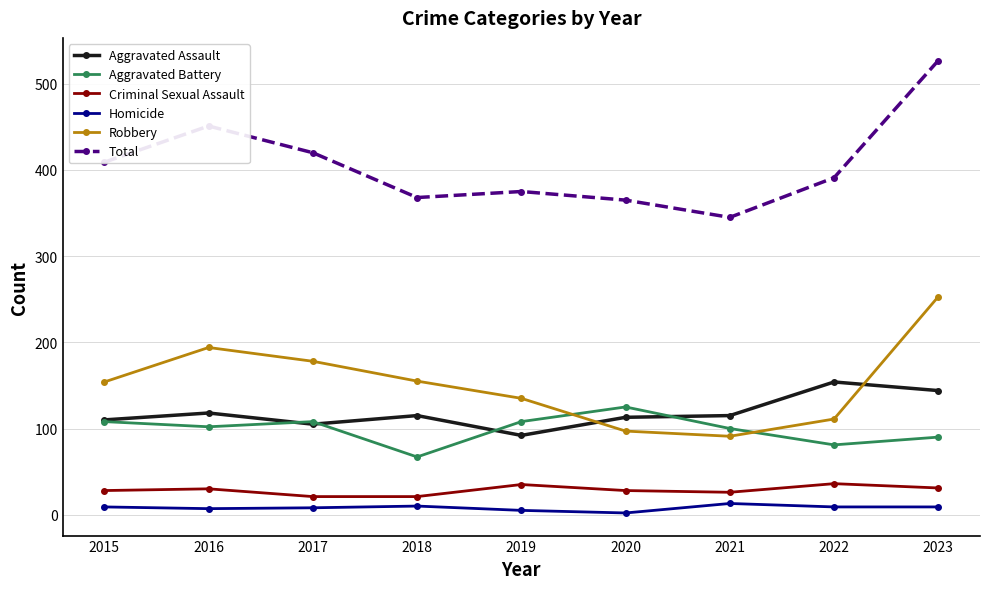

Does the chart have visible grid lines?

Yes